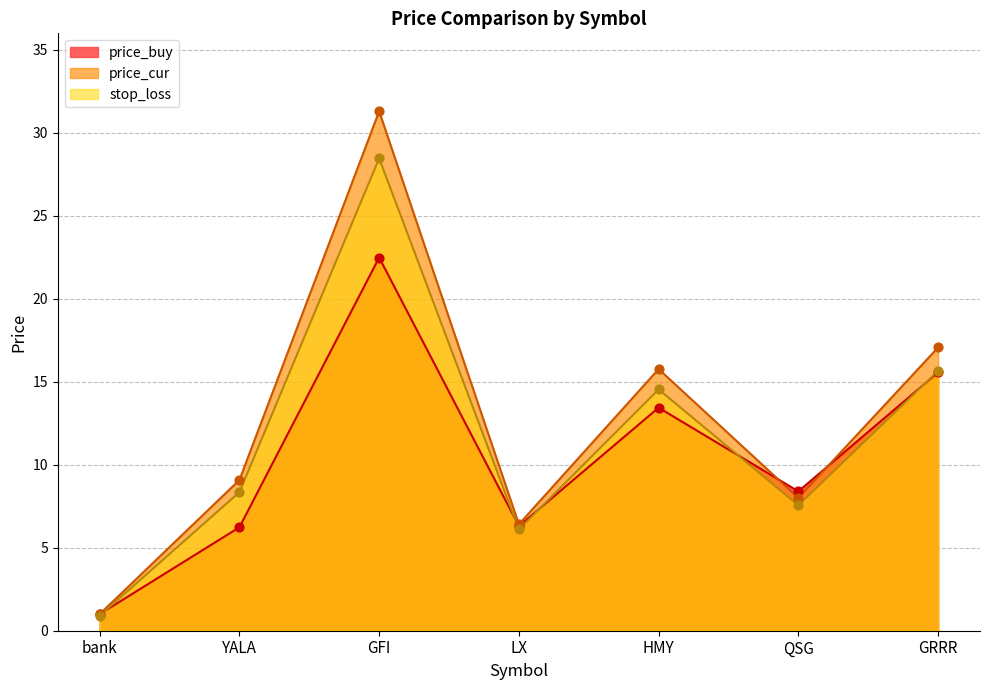

Which series has the largest total across all categories?

price_cur